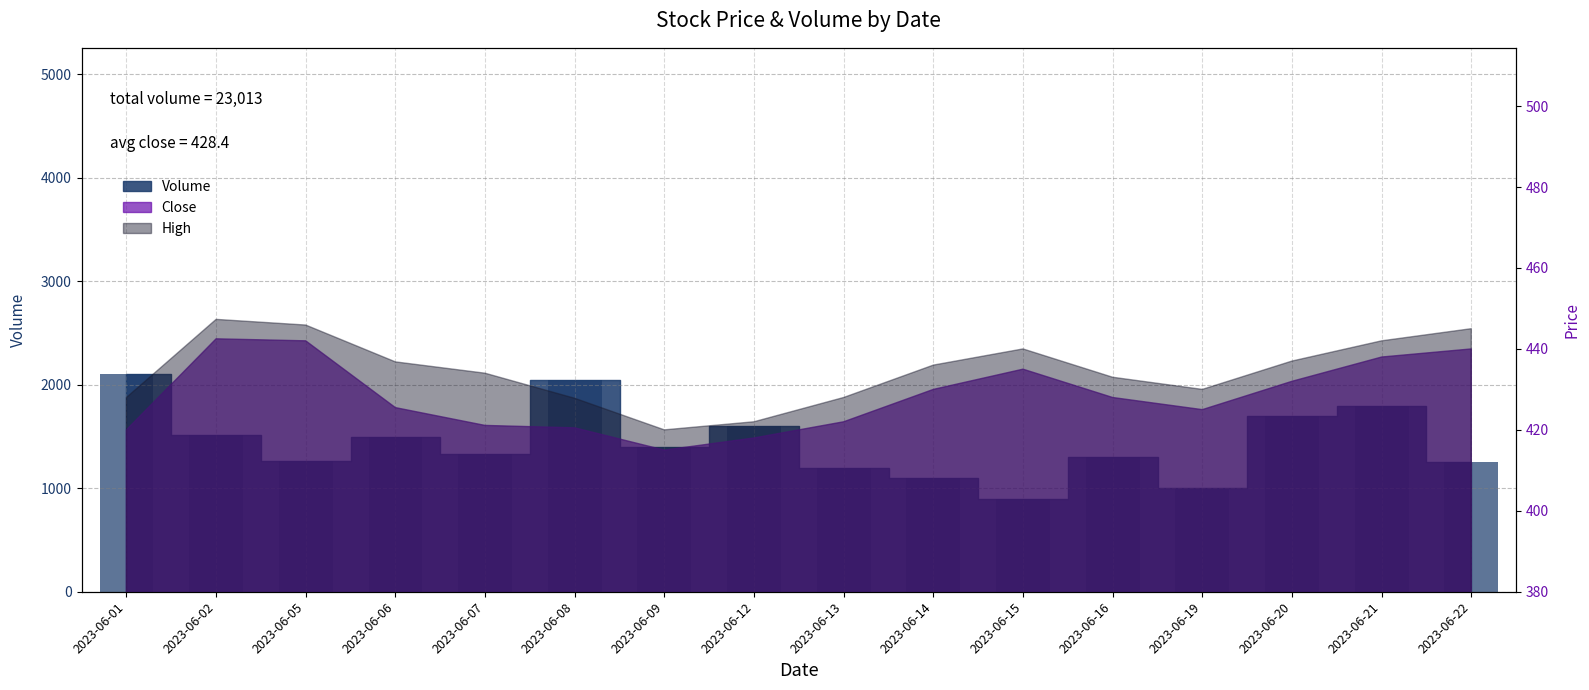

What is the value of the 8th bar from the left?

1600